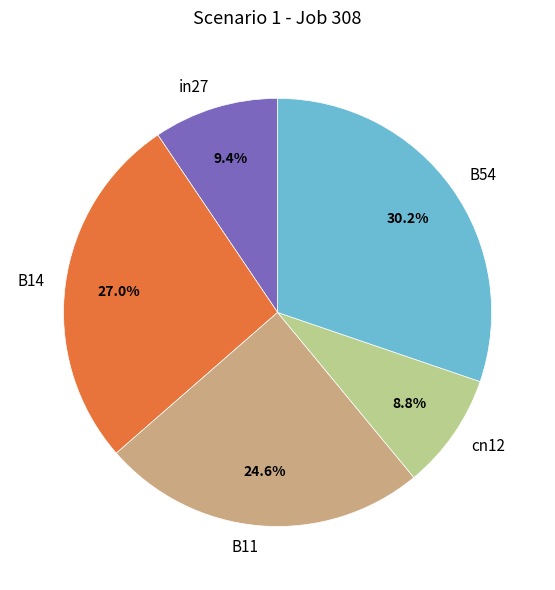

To the nearest percent, what is the difference between the largest and smallest slice percentages?

21%